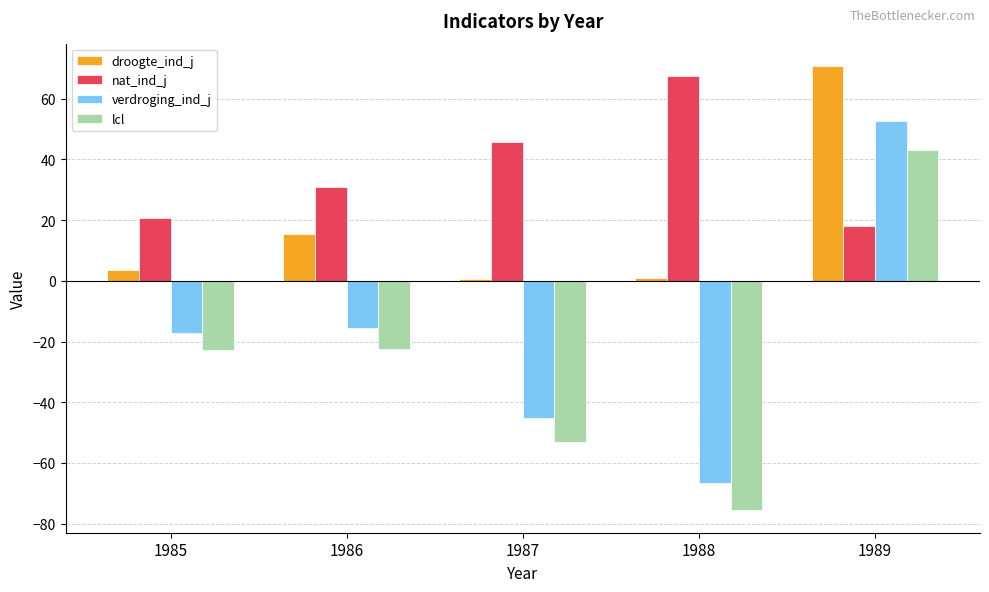

What is the maximum value for verdroging_ind_j?

52.6